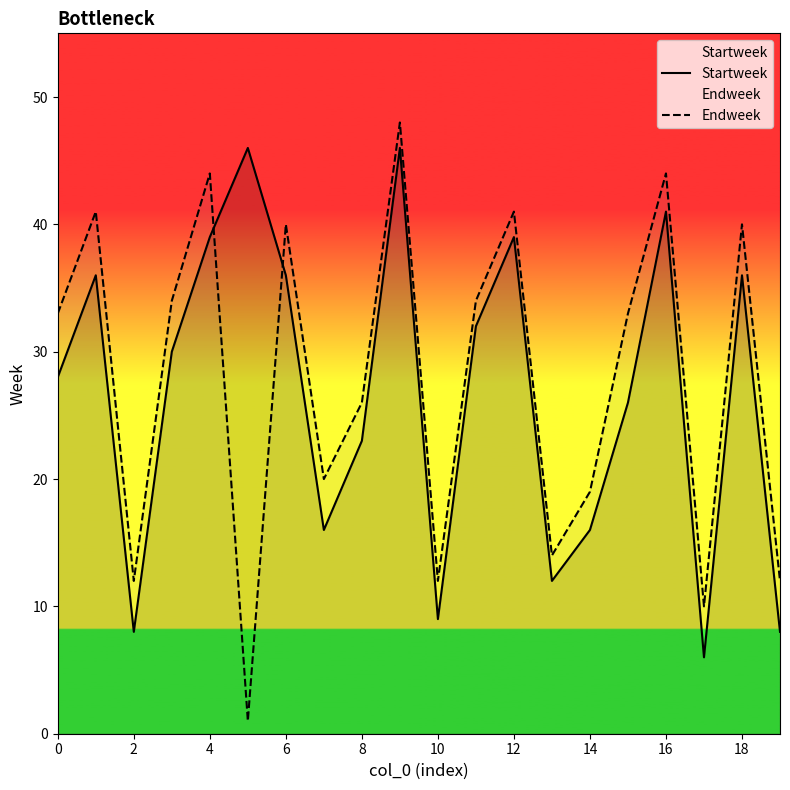

At which category does Startweek reach its first local valley?

2